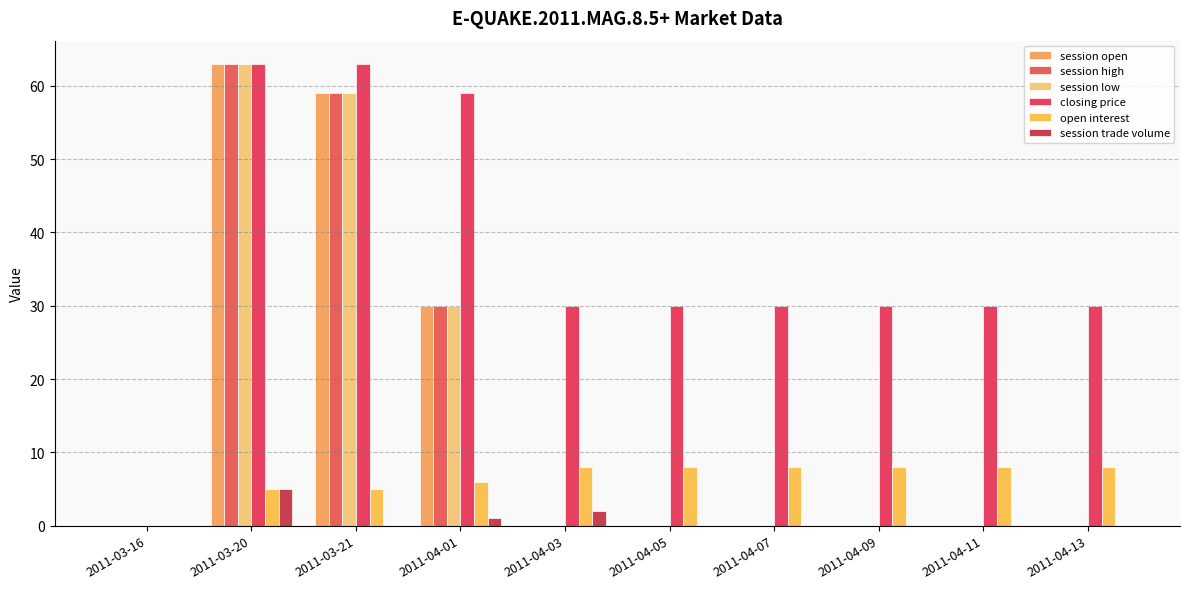

At which label does session open reach its minimum?

2011-03-16